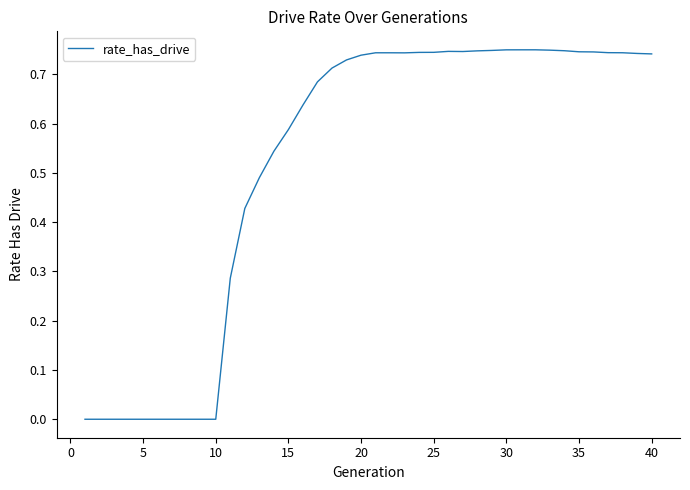

The value at 10 is 0.0. True or false?

True